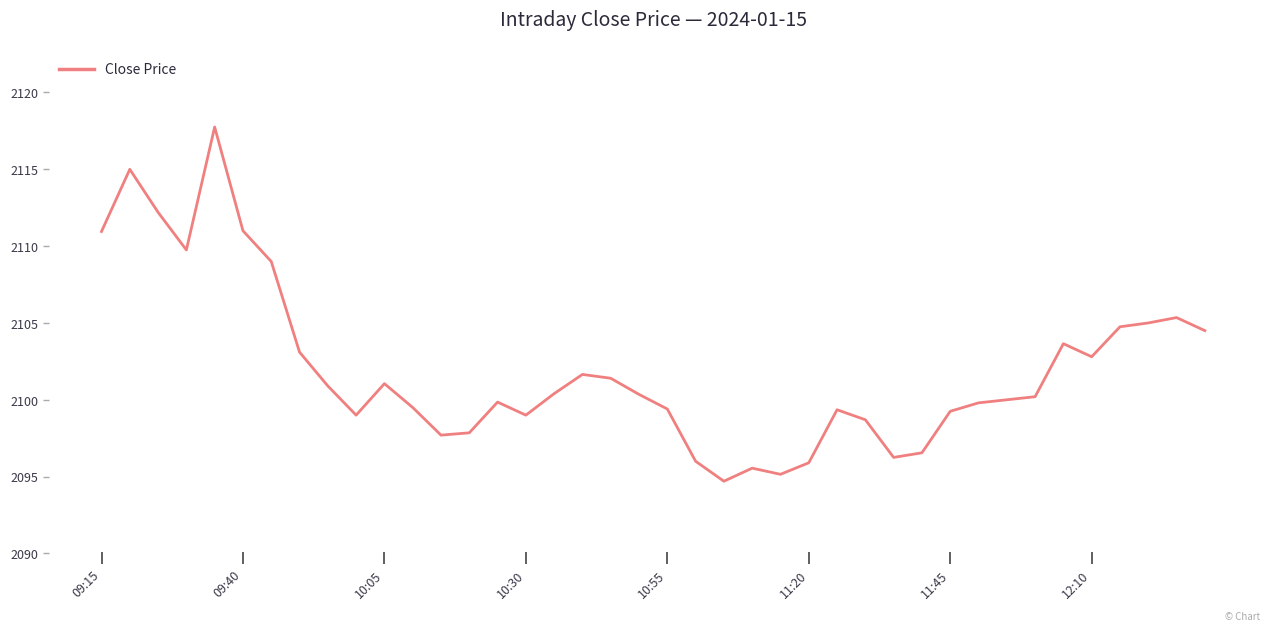

What is the minimum value shown in the chart?

2094.7